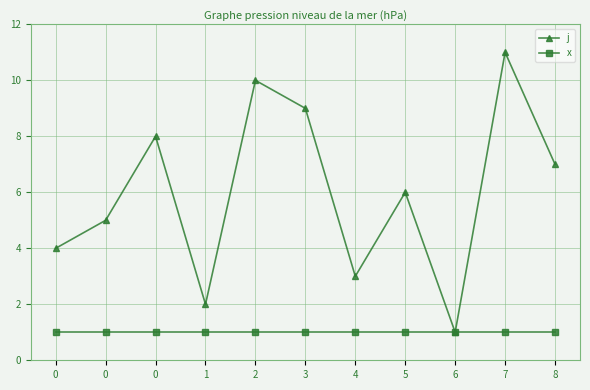

Rank the series by their maximum value, from lowest to highest.

x, j